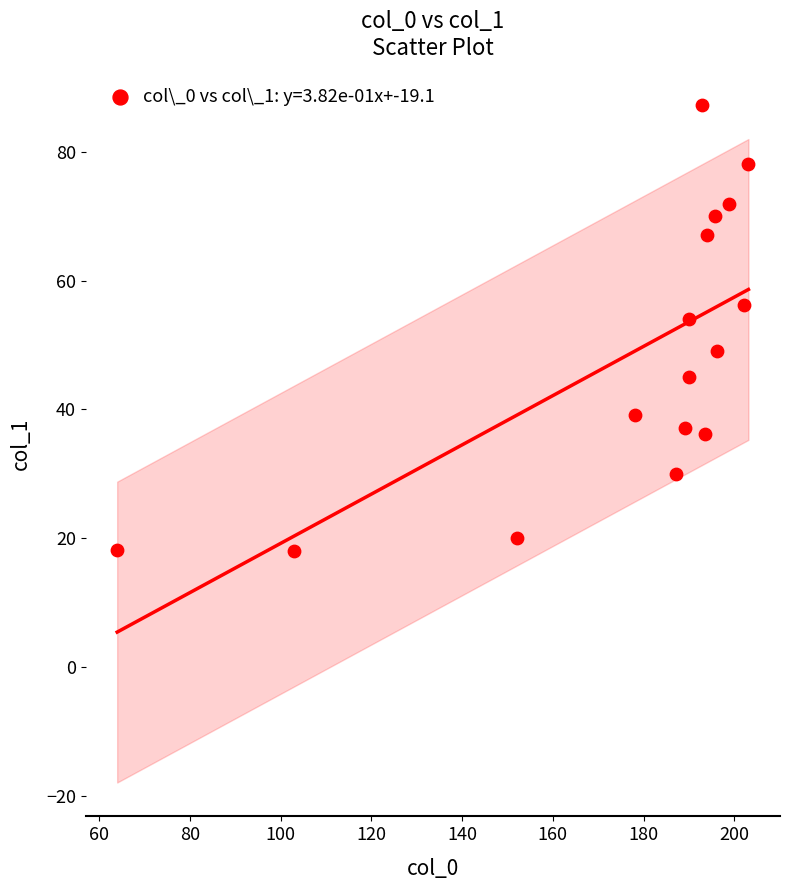

What is the range of Y values (max minus min)?

69.2